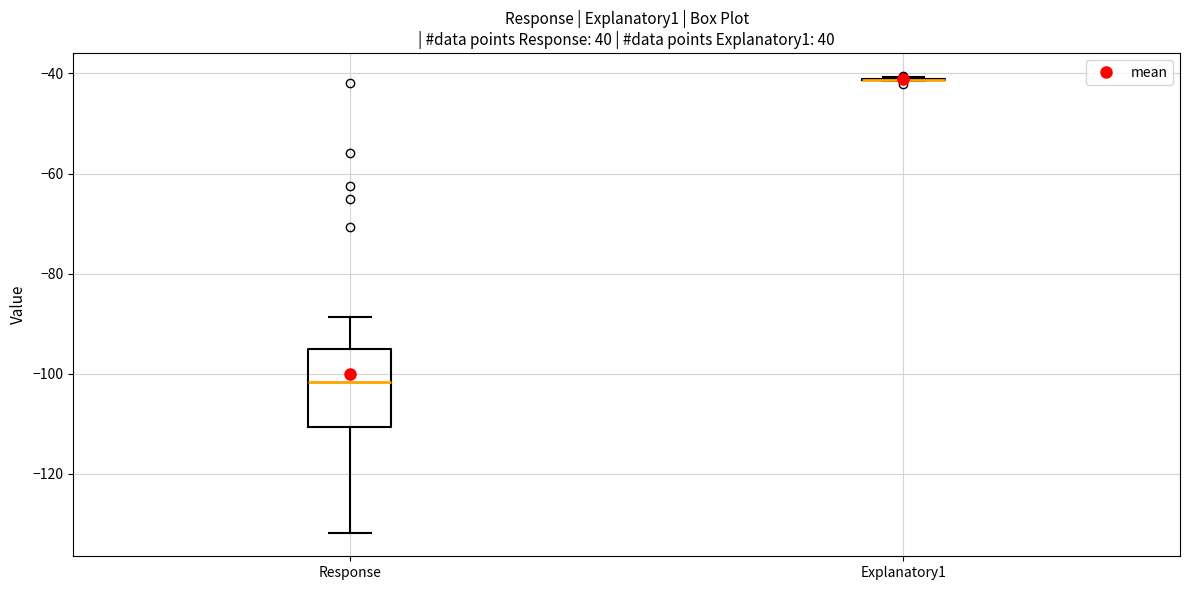

Reading left to right, transcribe this box plot: for each box, give where its median line is, the range the box spans, and where its two whiskers end, as read against the y-axis. The values are not printed on the chart, so give them approximately, as read against the axis.

Response: median -102, box -110 to -96, whiskers -132 to -88
Explanatory1: box collapsed to a line at -42, whiskers -42 to -40